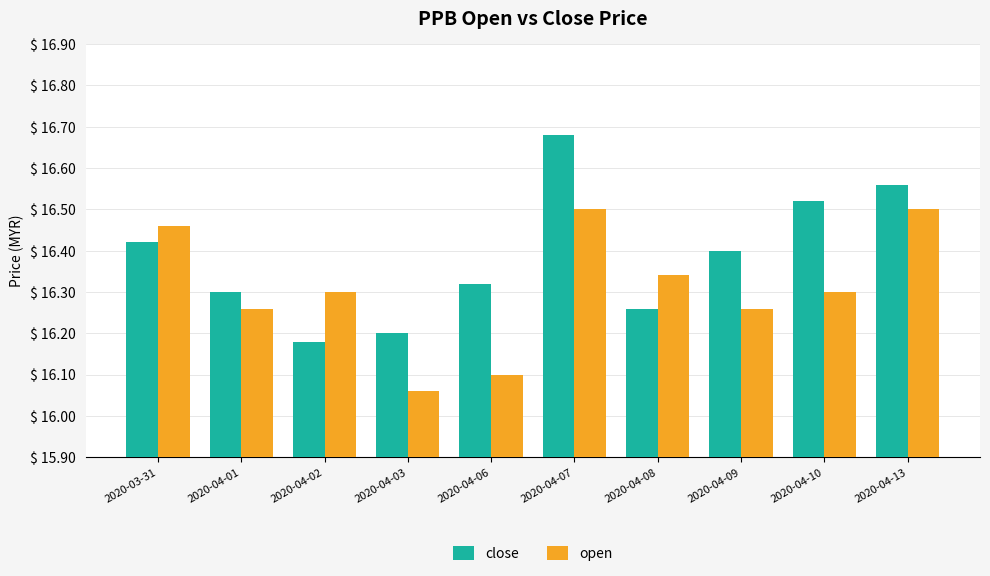

At 2020-04-02, list the series in order from largest to smallest.

open, close